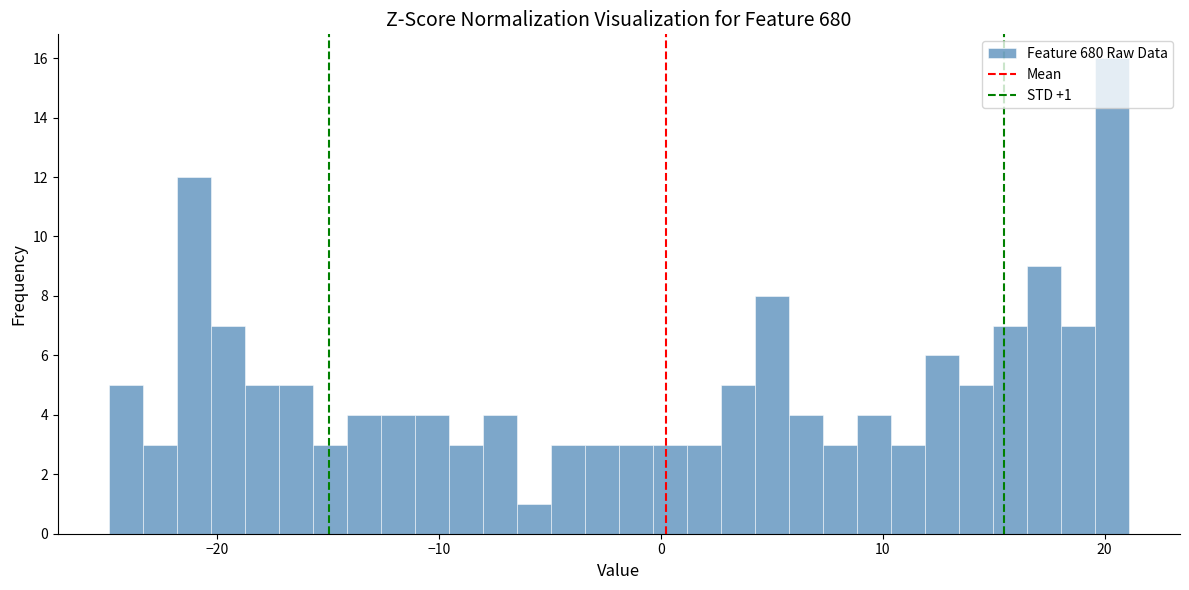

Read against the x-axis, roughly where is the centre of the tallest bar?

20